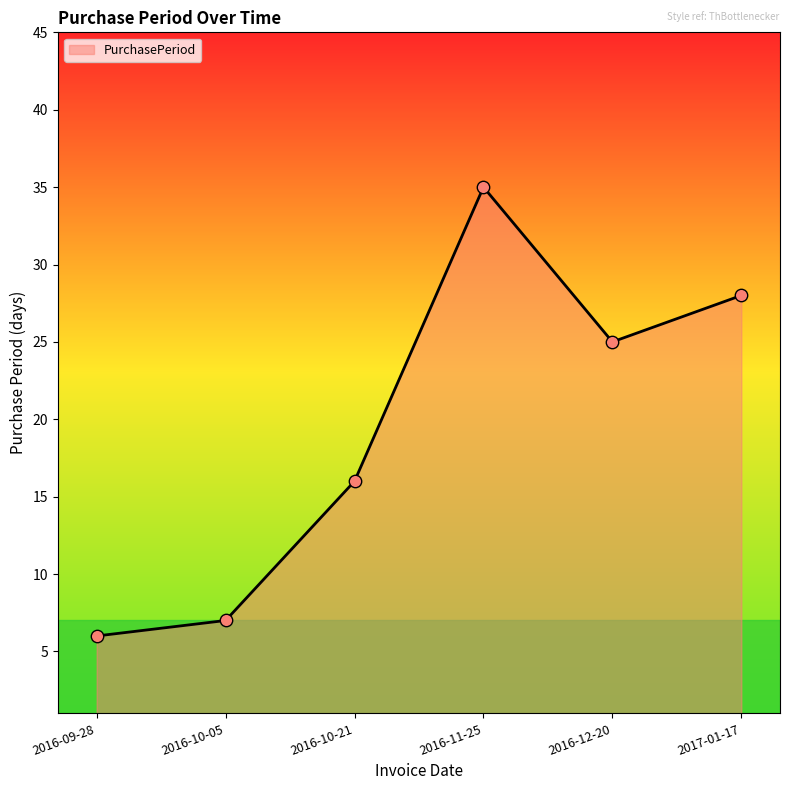

What is the ratio of the value at 2016-10-05 to the value at 2016-10-21?

0.4